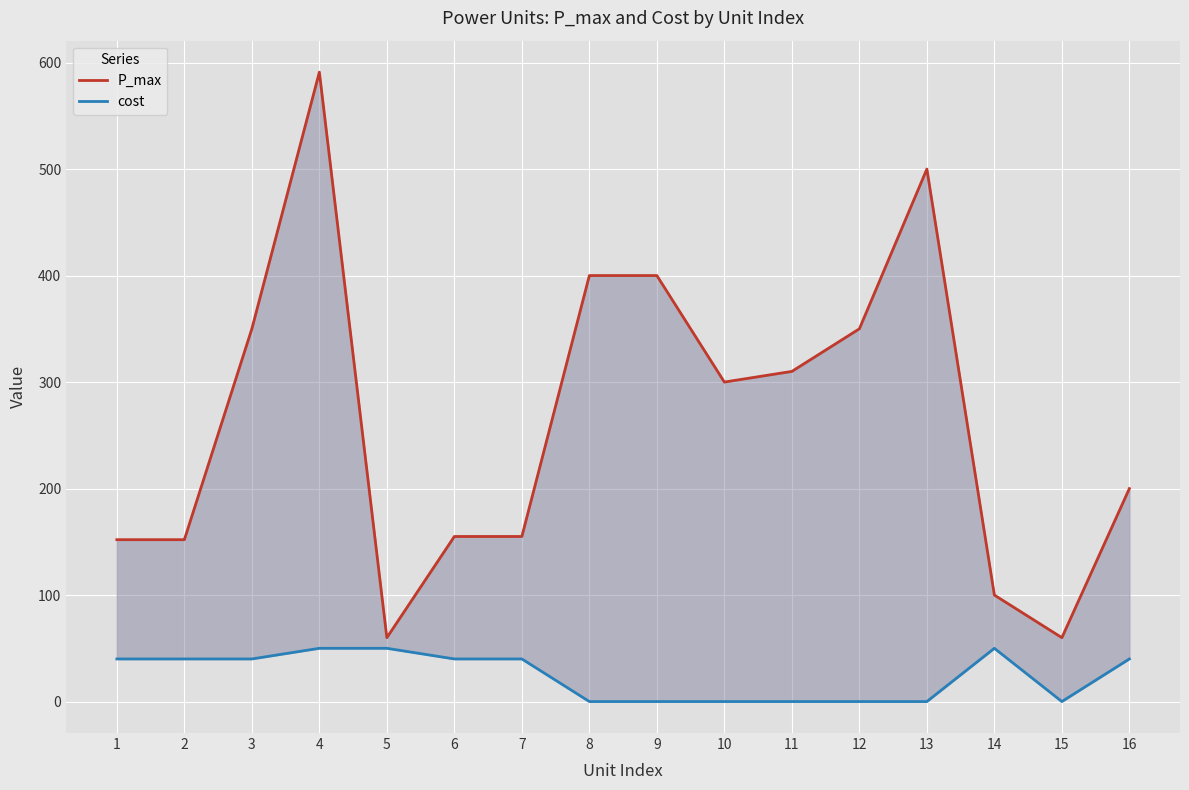

Between 1 and 15, which is larger?

1